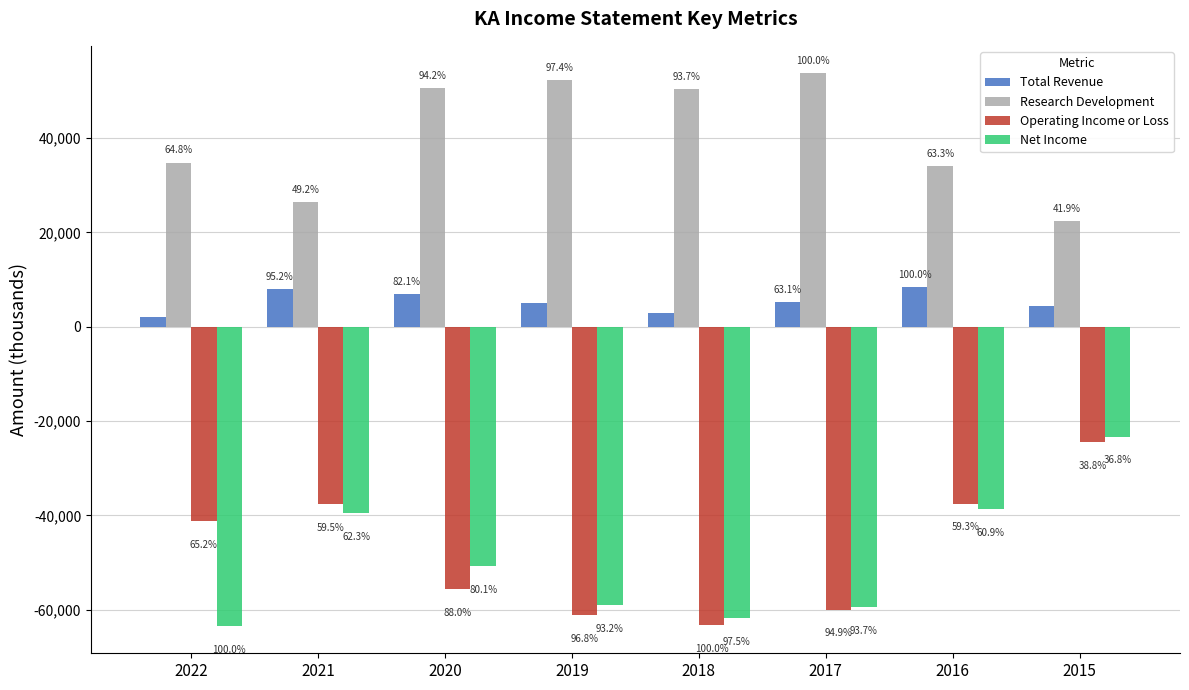

What is the difference between the maximum and minimum values in the Operating Income or Loss series?

38700